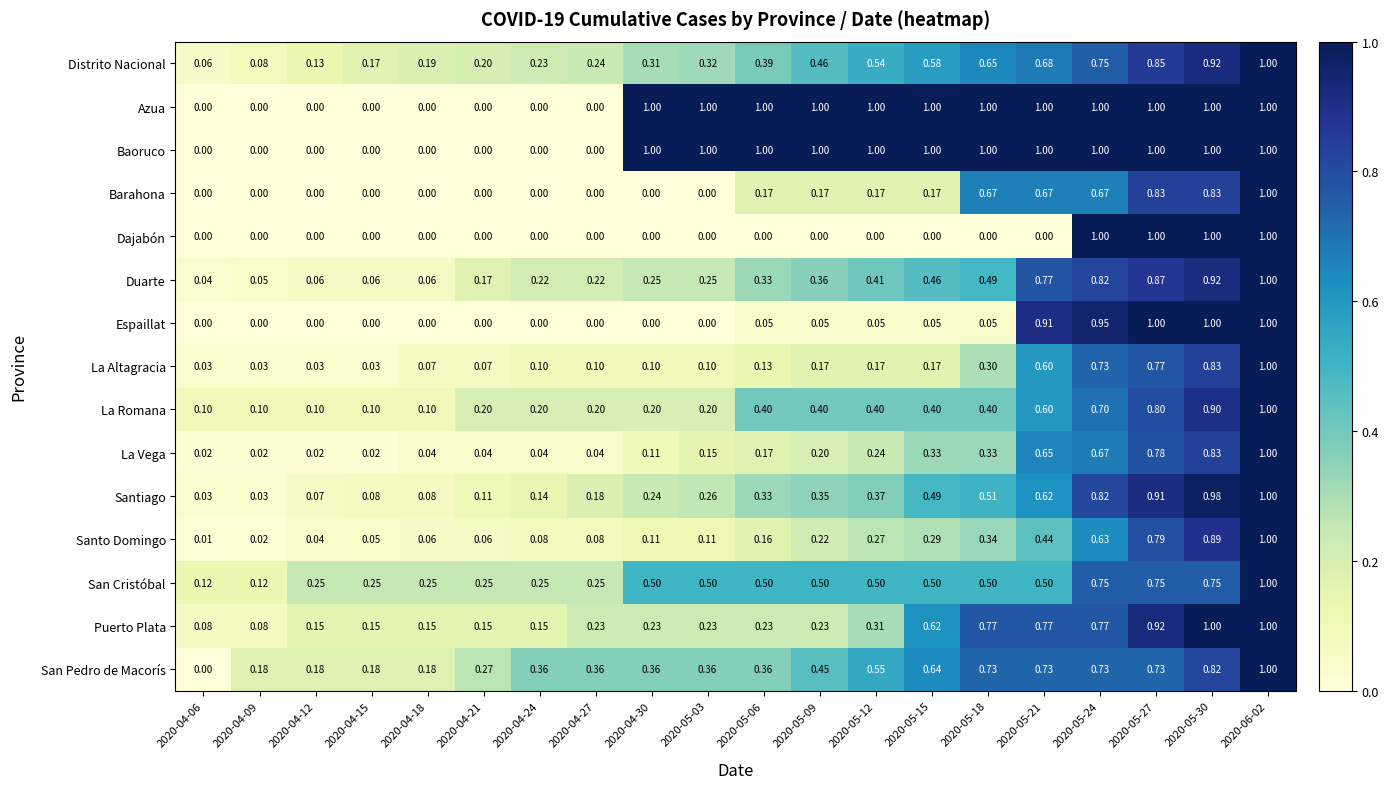

Is the value of Azua at 2020-05-18 greater than the value of Duarte at 2020-05-15?

Yes